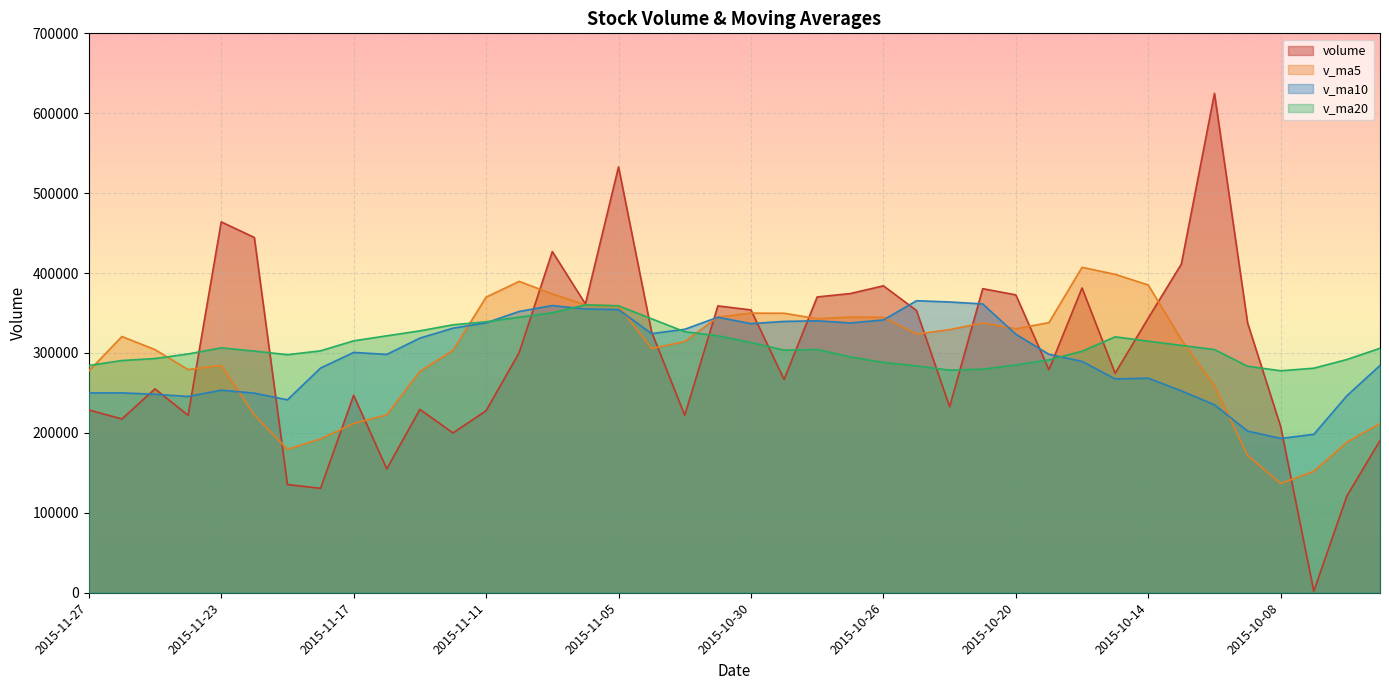

How many intersections are there between volume and v_ma20?

14